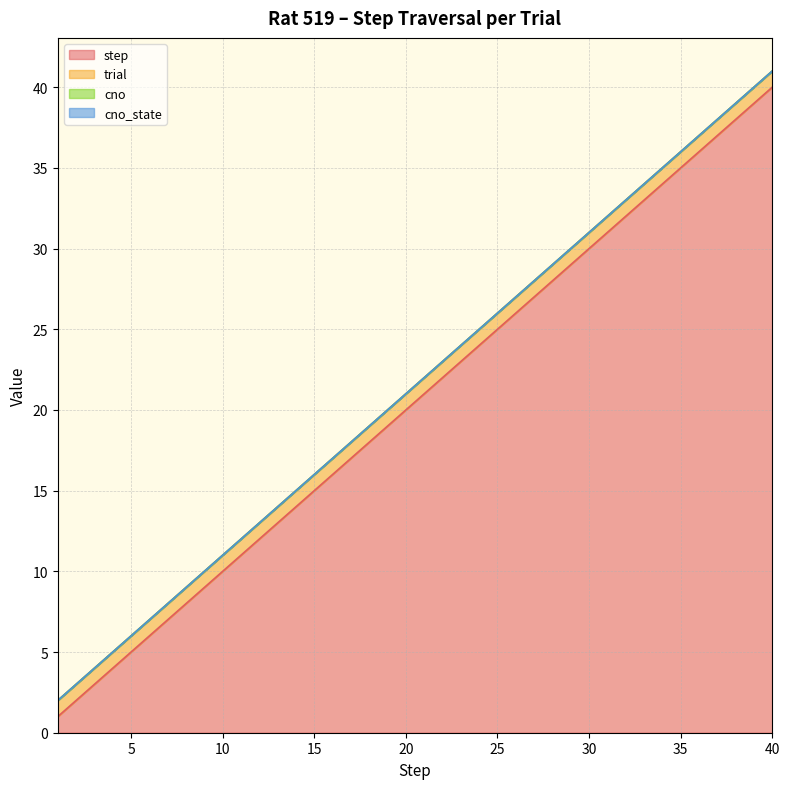

Which has a higher value, 28 or 40?

40